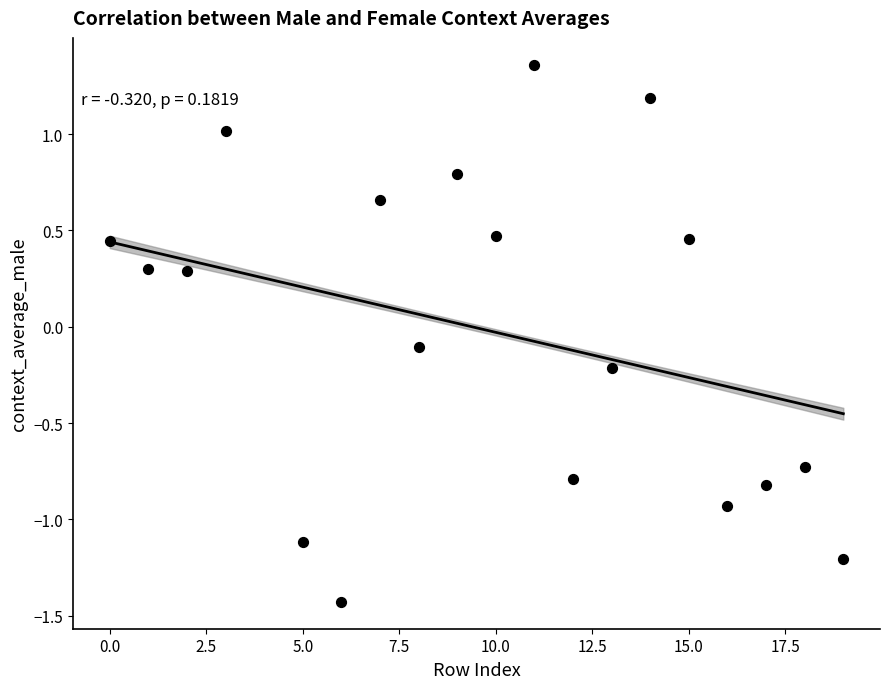

What is the range of Y values (max minus min)?

2.8